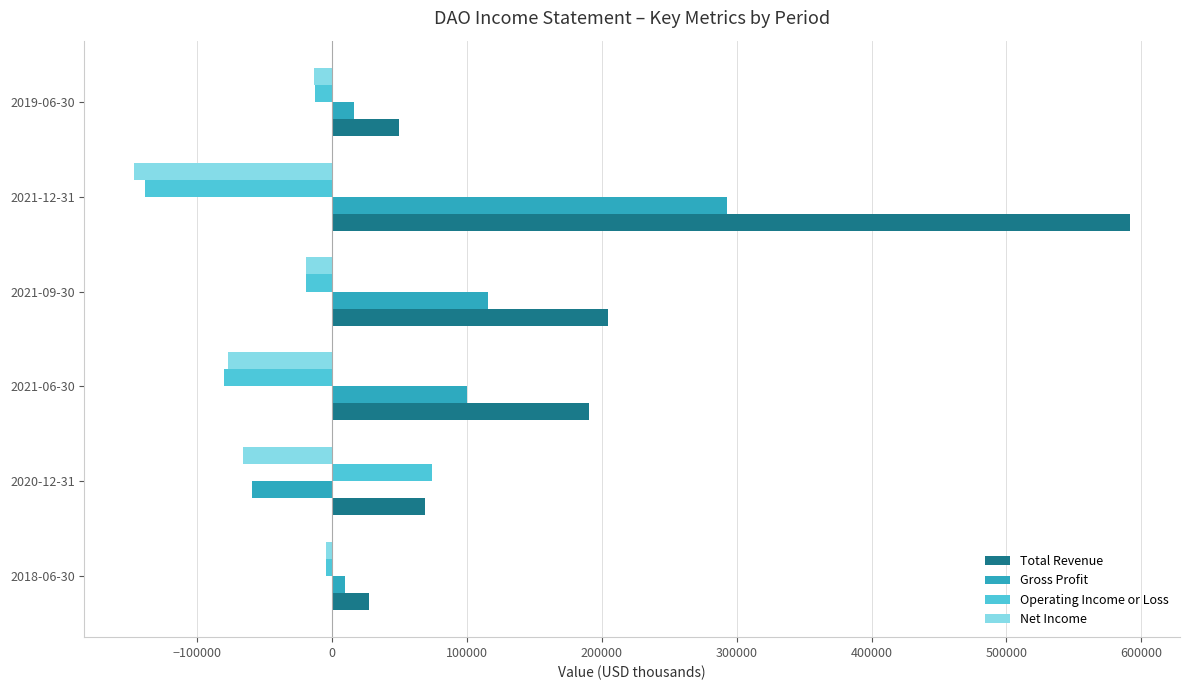

The value of Net Income at 2021-06-30 is -28266. True or false?

False